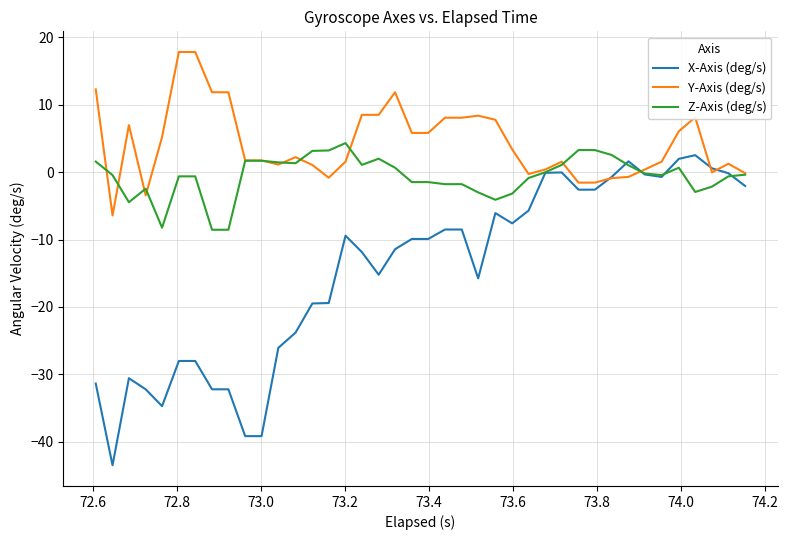

What are all the series names shown in the legend?

X-Axis (deg/s), Y-Axis (deg/s), Z-Axis (deg/s)